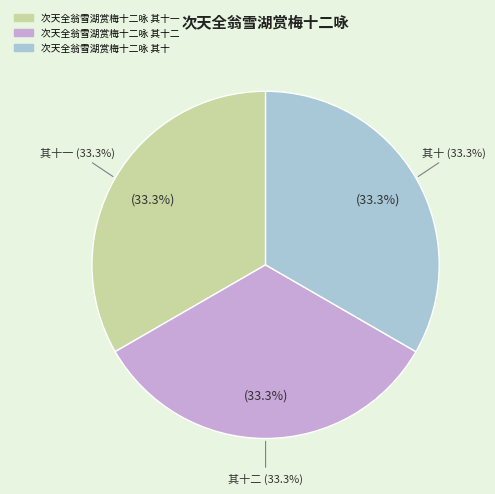

Combined, what portion of the pie is 次天全翁雪湖赏梅十二咏 其十 and 次天全翁雪湖赏梅十二咏 其十二?

66.7%